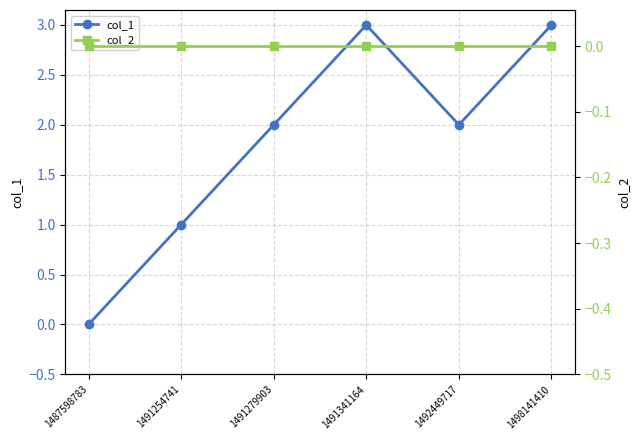

Between 1487598783 and 1498141410, which series saw the biggest shift?

col_1